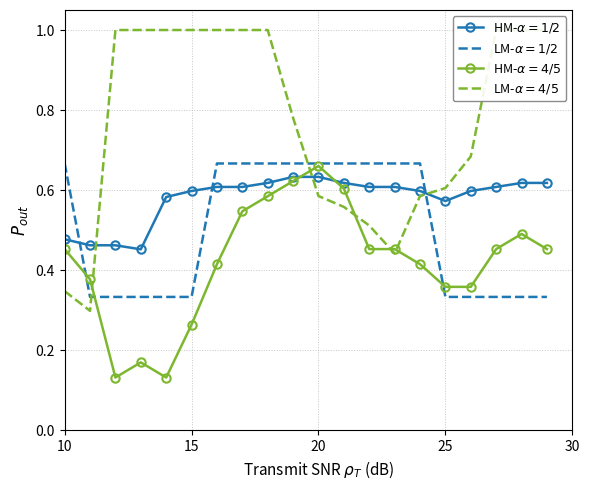

How many categories are shown in the chart?

20